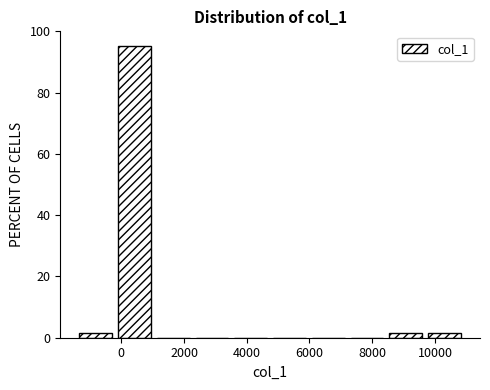

Reading left to right, transcribe this chart: for each bar, give the range it covers on the x-axis and its height. Neither the bar edges nor the heights are printed on the chart, so give them approximately, as read against the axes.

-1400 to -200: under 2
-200 to 1000: 96
1000 to 2200: 0
2200 to 3600: 0
3600 to 4800: 0
4800 to 6000: 0
6000 to 7200: 0
7200 to 8400: 0
8400 to 9600: under 2
9600 to 11000: under 2